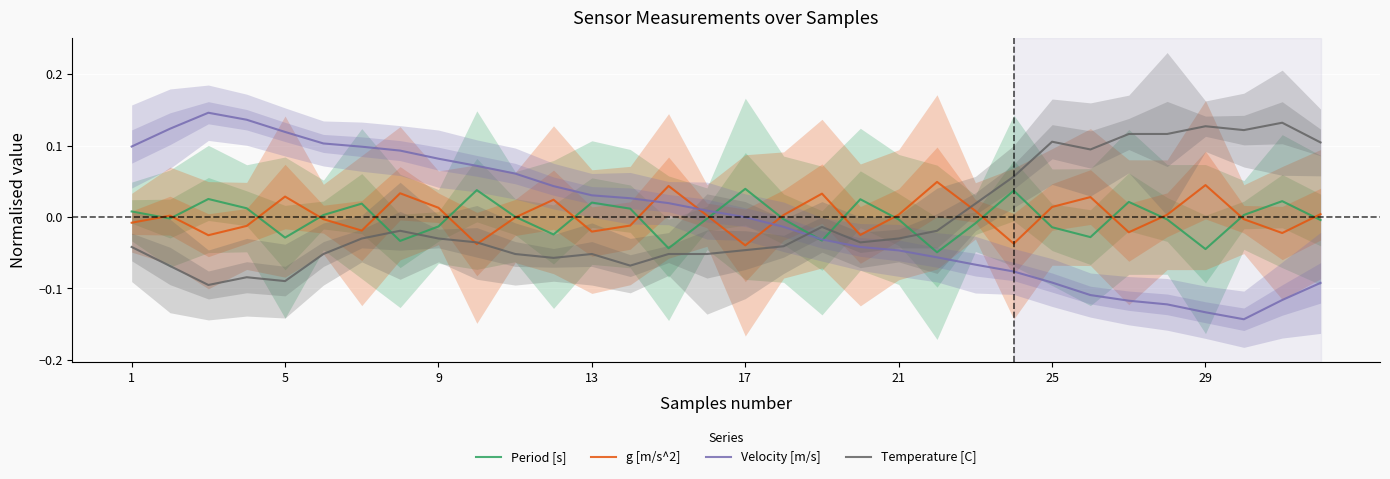

True or false: Temperature [C] and Period [s] intersect in this chart.

True